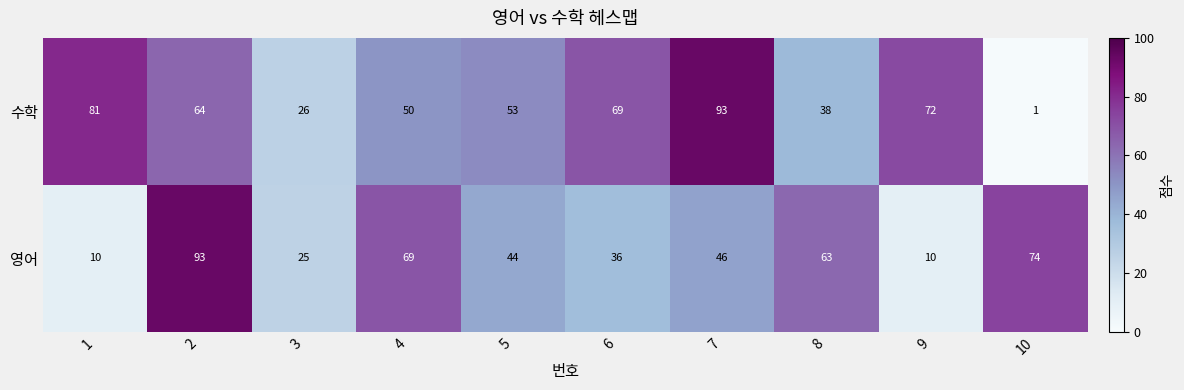

Which series has the largest range (max minus min)?

수학